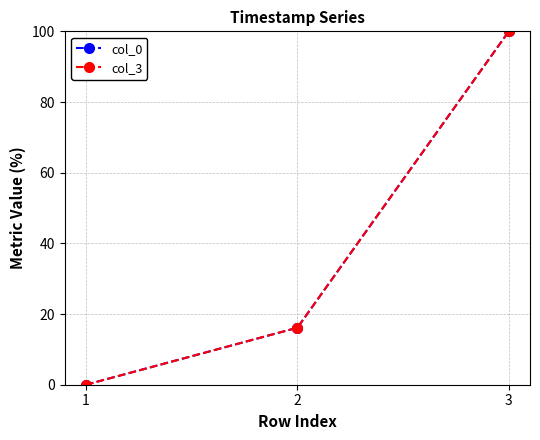

Between 2 and 3, which series saw the biggest shift?

col_0